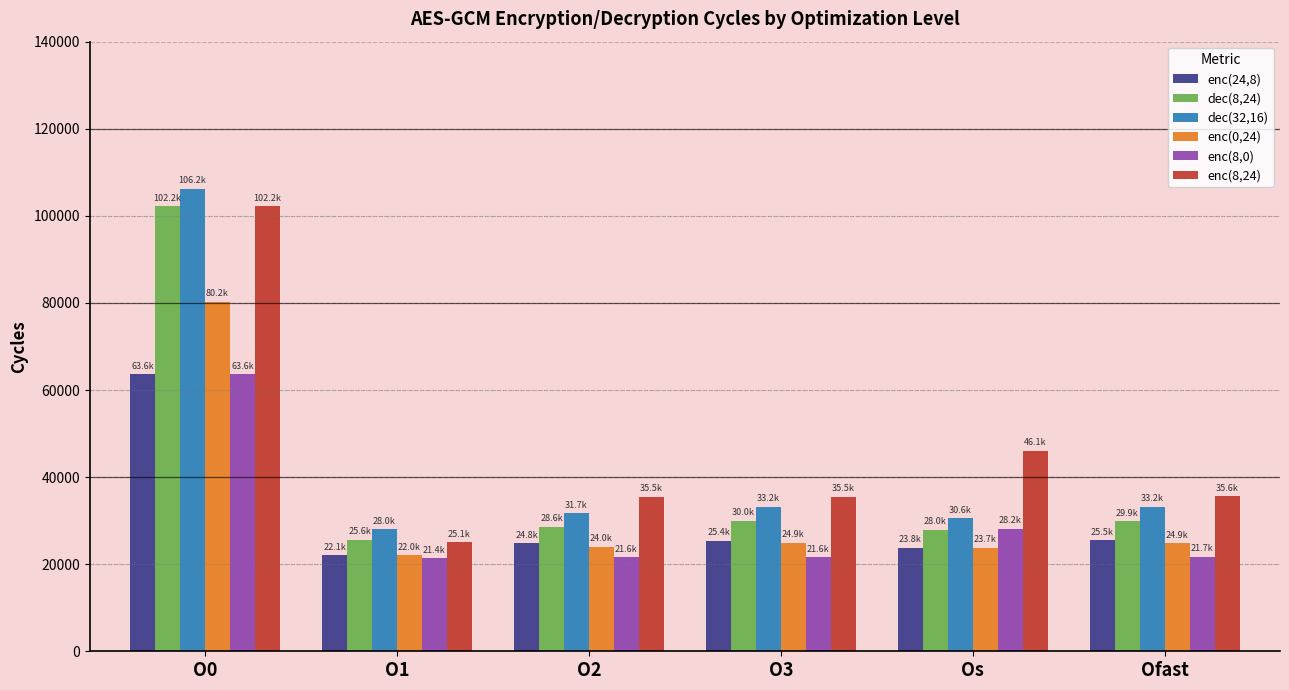

What is the difference between the enc(8,0) values at Os and O2?

6568